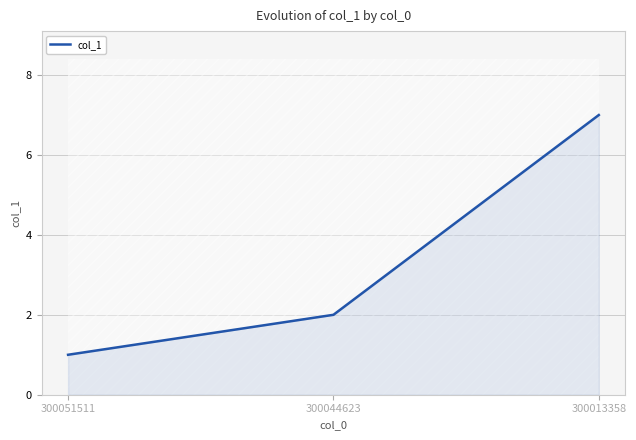

At which category does the chart reach its peak across all series?

300013358